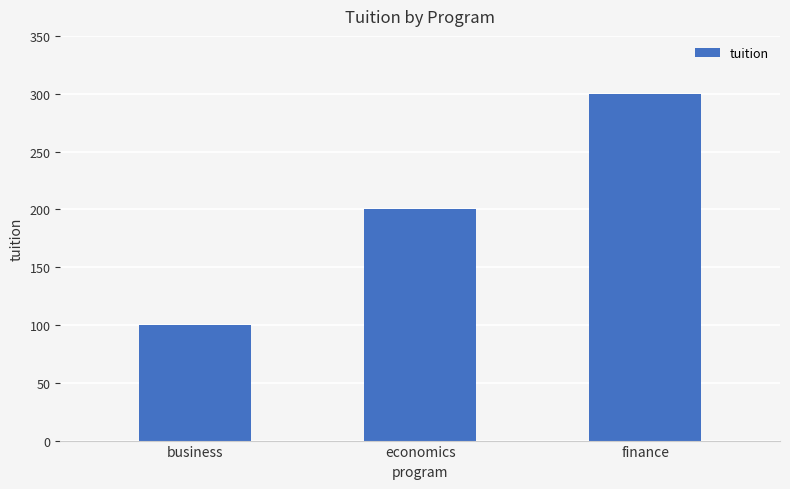

How many data points are less than 200?

1